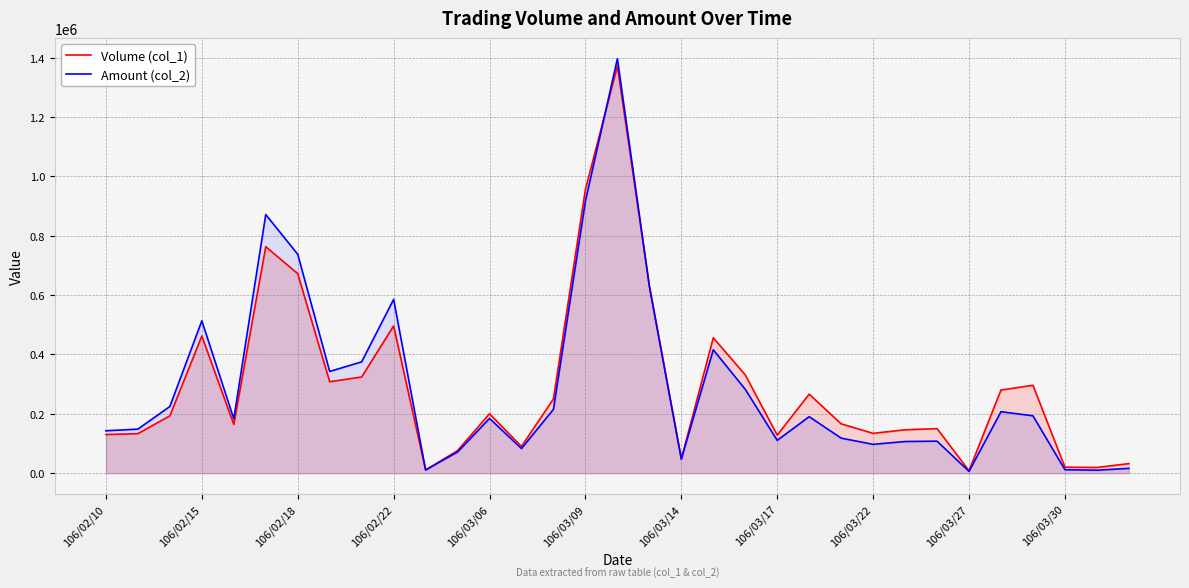

True or false: Amount (col_2) has more than 1 points higher than both neighbors.

True